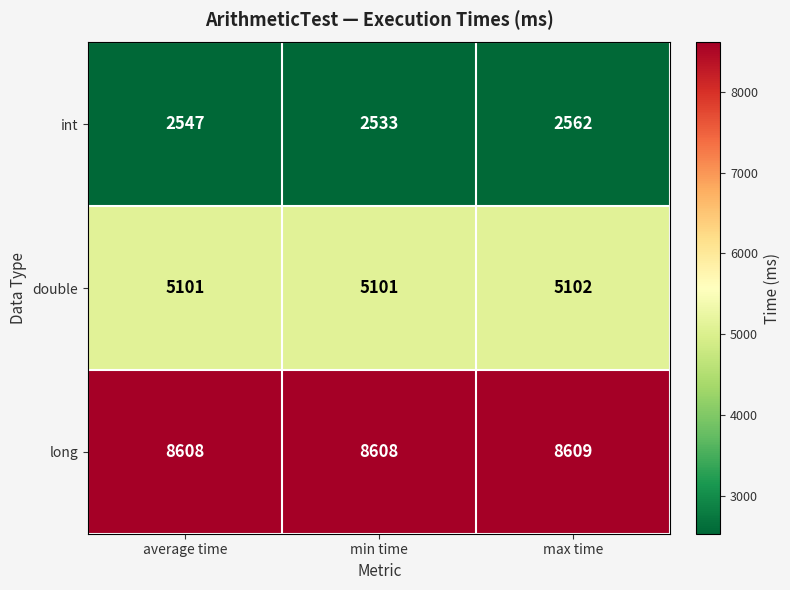

What is the spread (max minus min) of values at average time?

6061